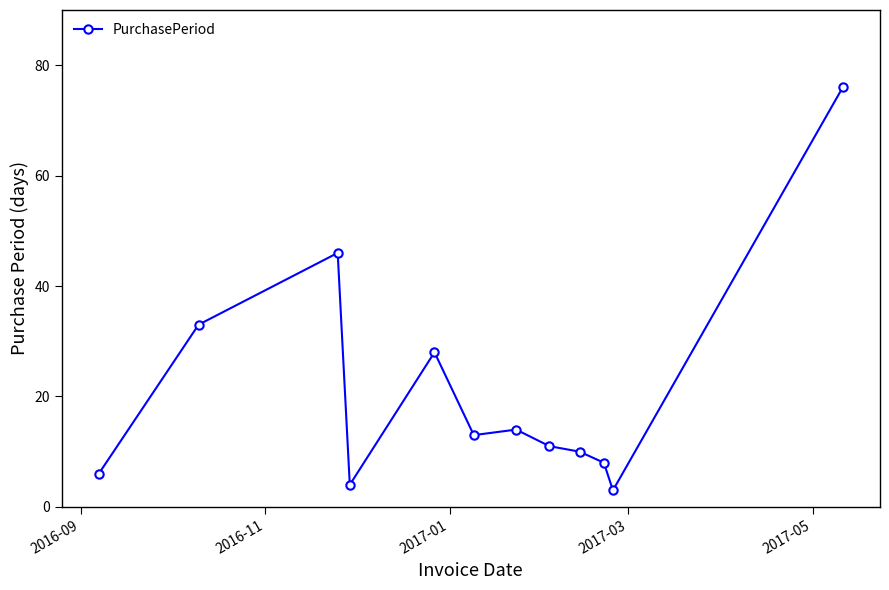

How many data points does each series have?

12